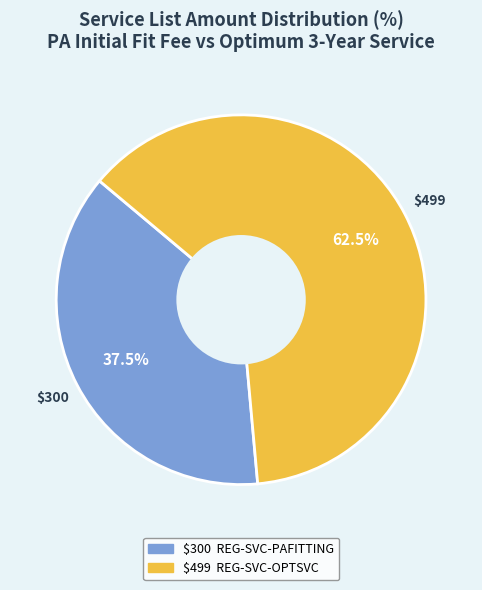

Is there any slice that represents more than half of the pie?

Yes